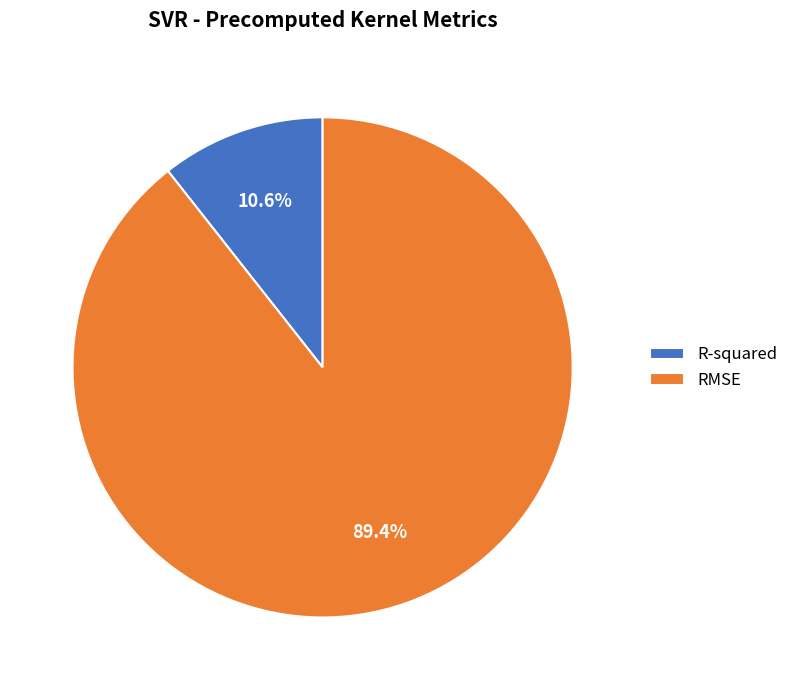

Does any single category account for the majority?

Yes